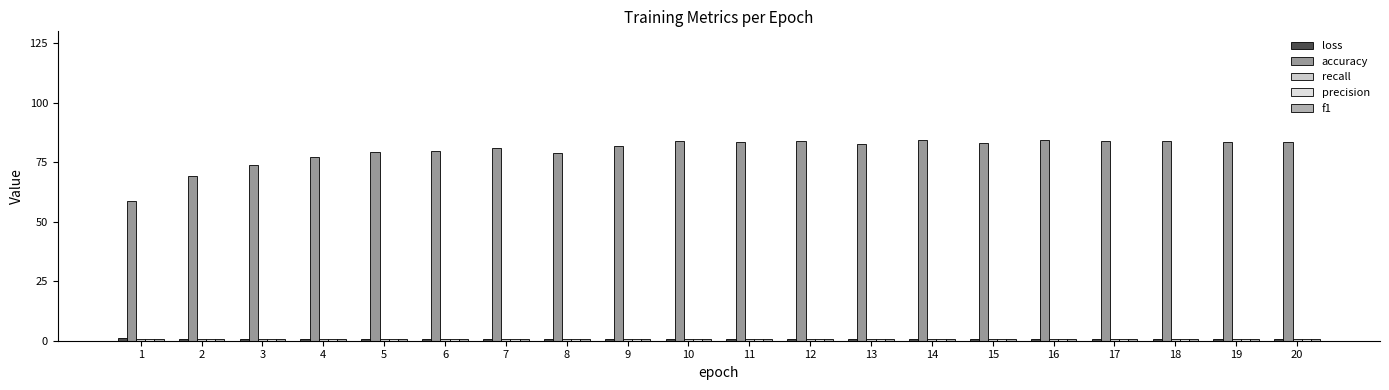

How many groups of bars are there?

20